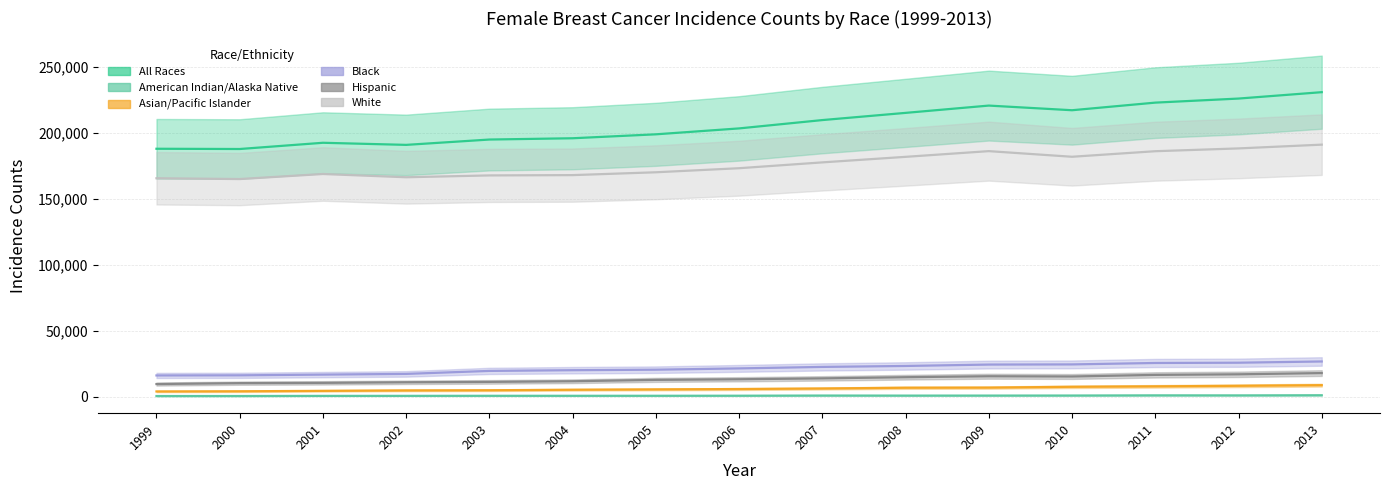

Which category has the highest value in the All Races series?

2013